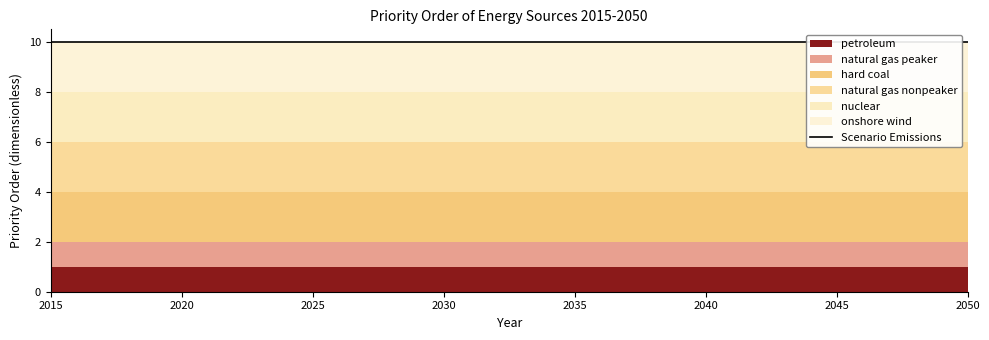

What are all the series names shown in the legend?

petroleum, natural gas peaker, hard coal, natural gas nonpeaker, nuclear, onshore wind